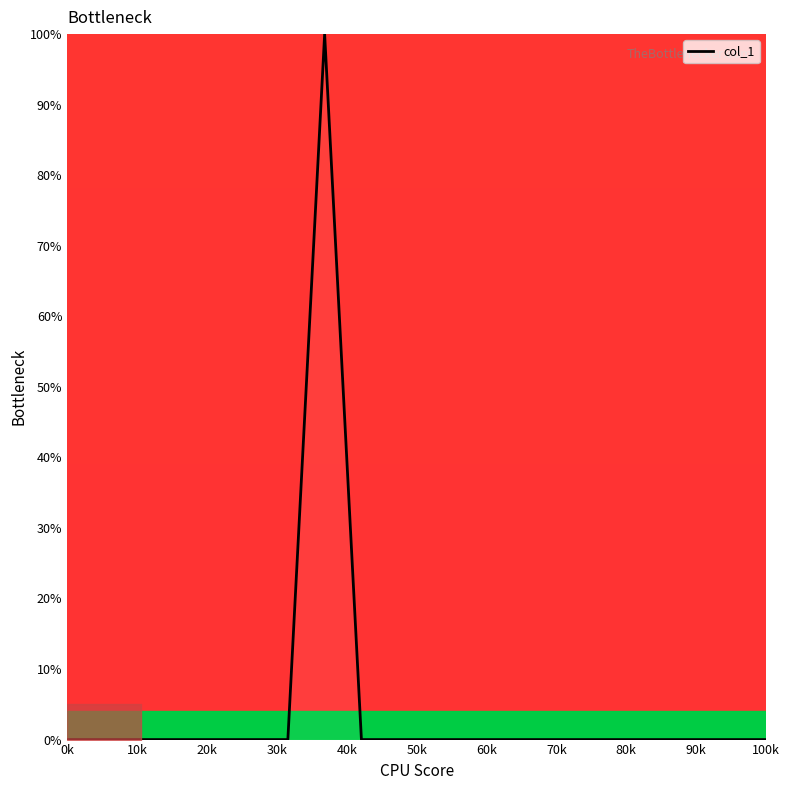

What is the maximum value shown in the chart?

100